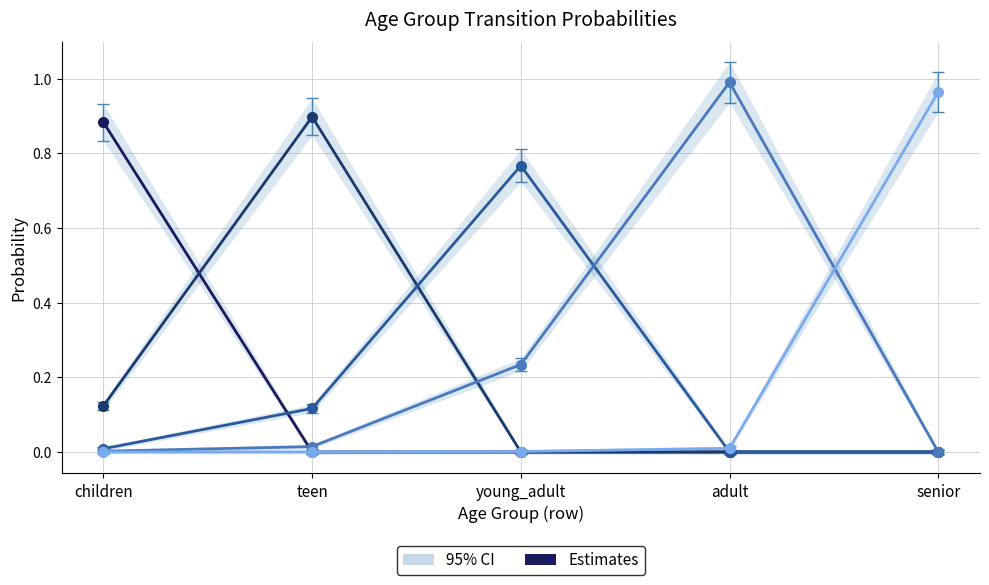

Between adult and senior, which is larger?

adult